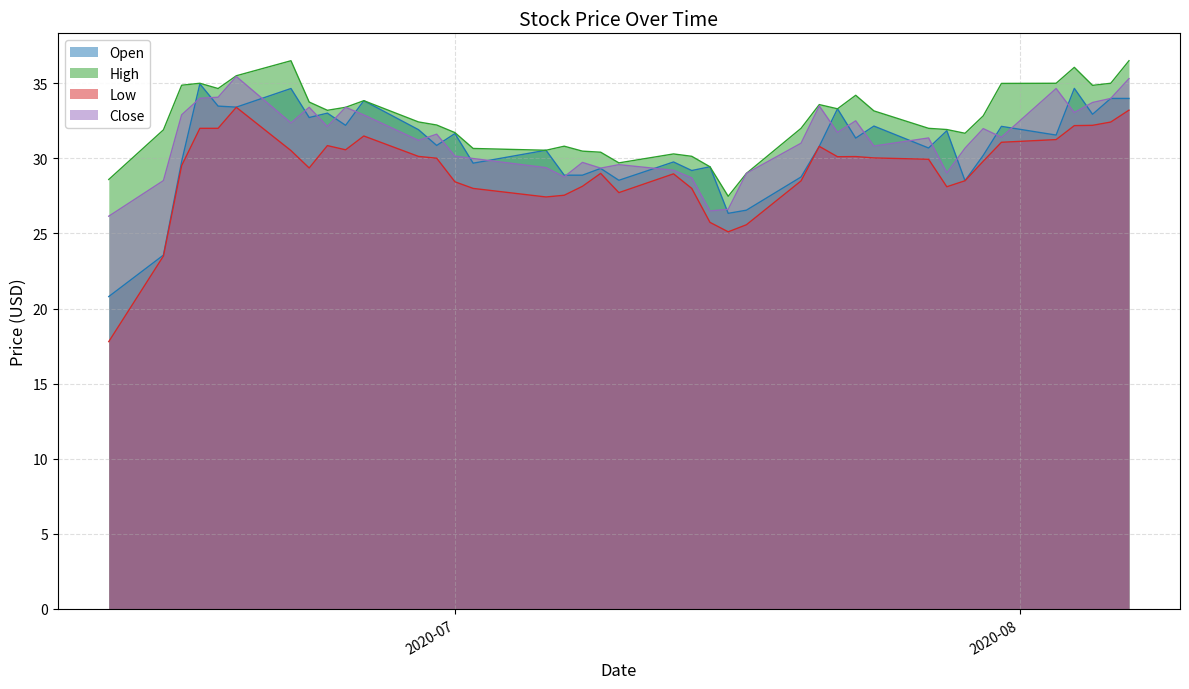

Does the chart display data point markers on the line(s)?

No